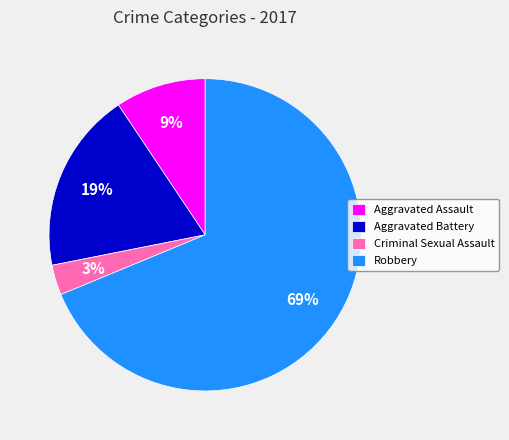

To the nearest percent, what percentage of the pie is Aggravated Assault?

9%